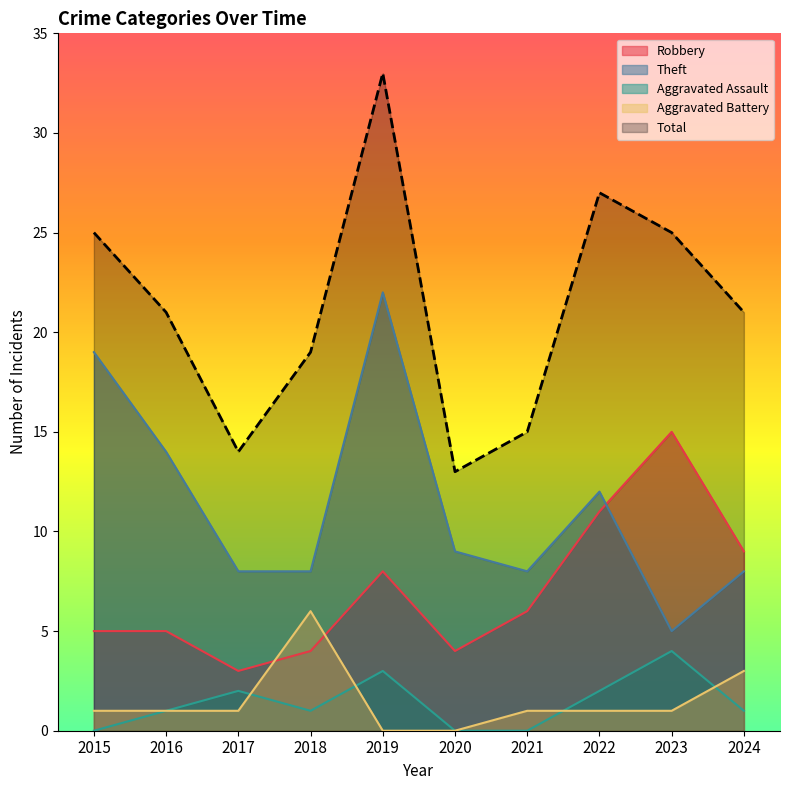

What is the highest value of the Aggravated Battery series?

6